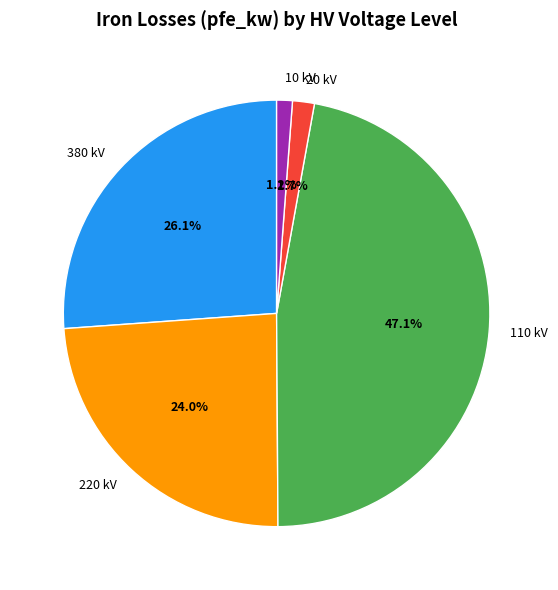

How many slices are in this pie chart?

5